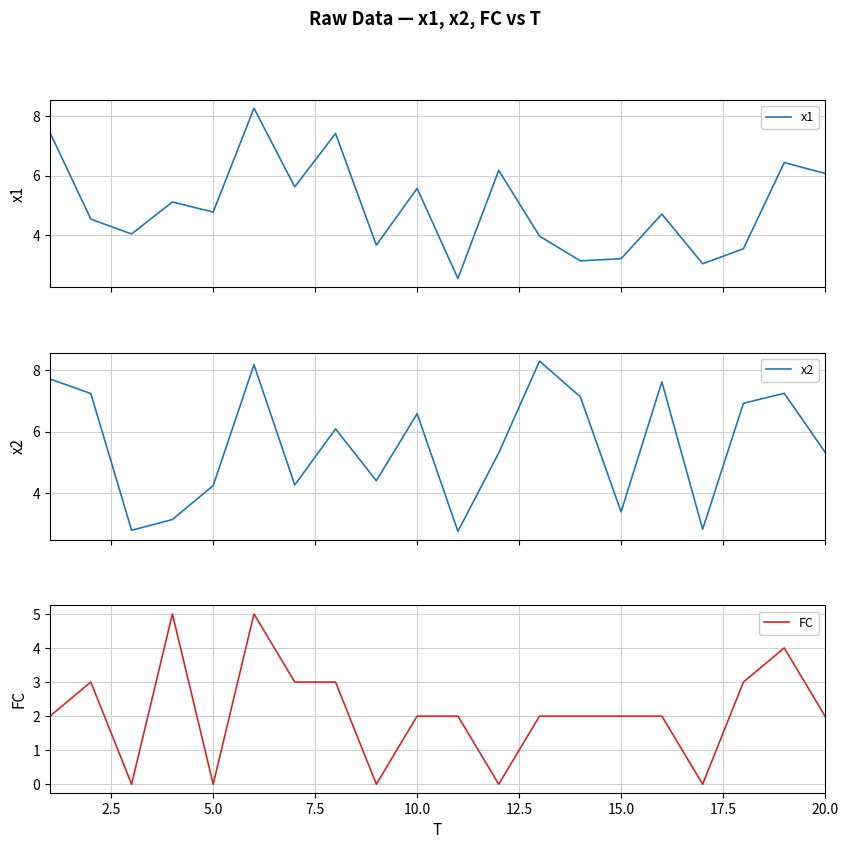

How many times do x2 and FC cross each other?

2